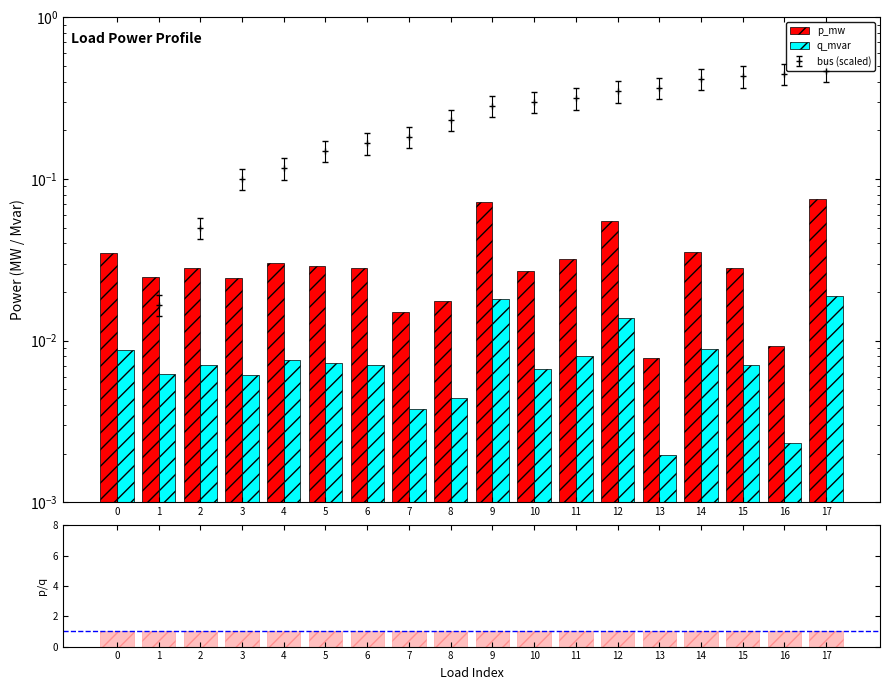

At which category is the sum across all series the highest?

17